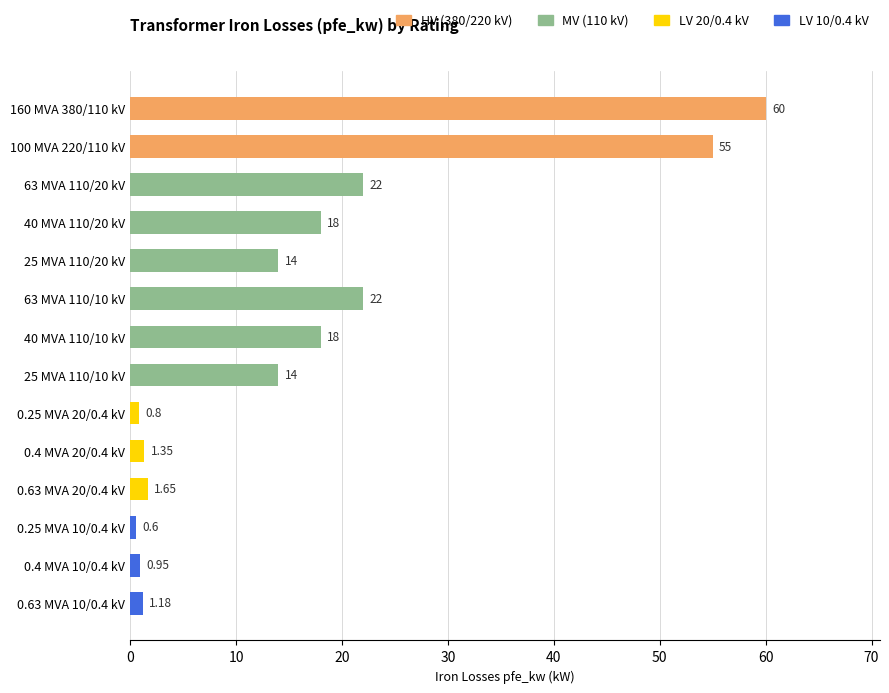

What is the average value?

16.4